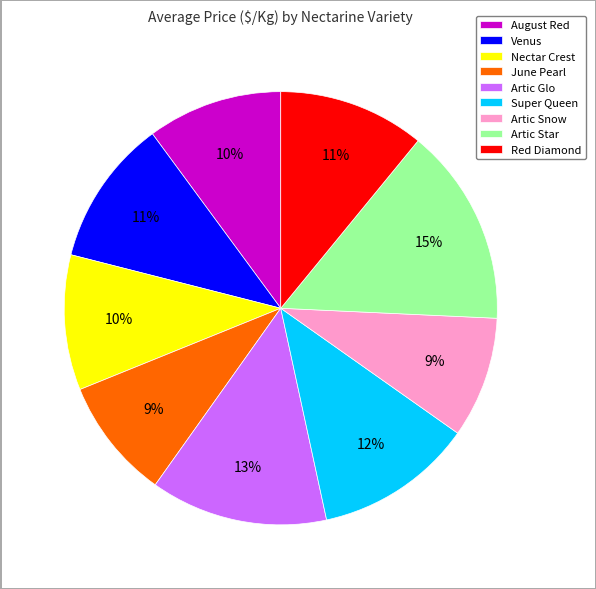

Count the number of slices in the pie.

9